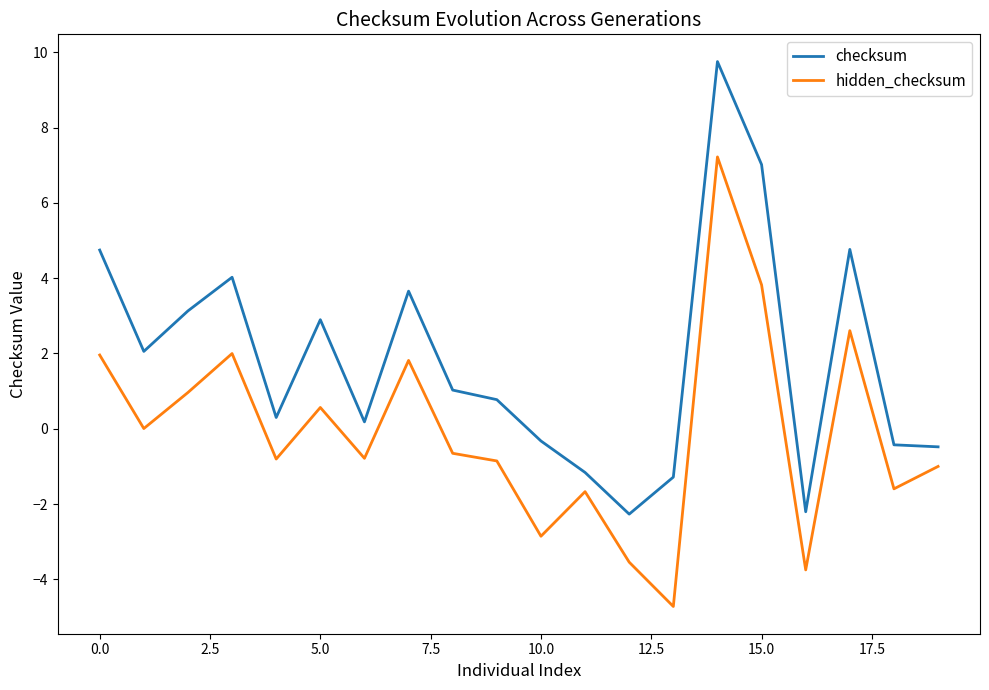

True or false: checksum and hidden_checksum cross at least once.

False